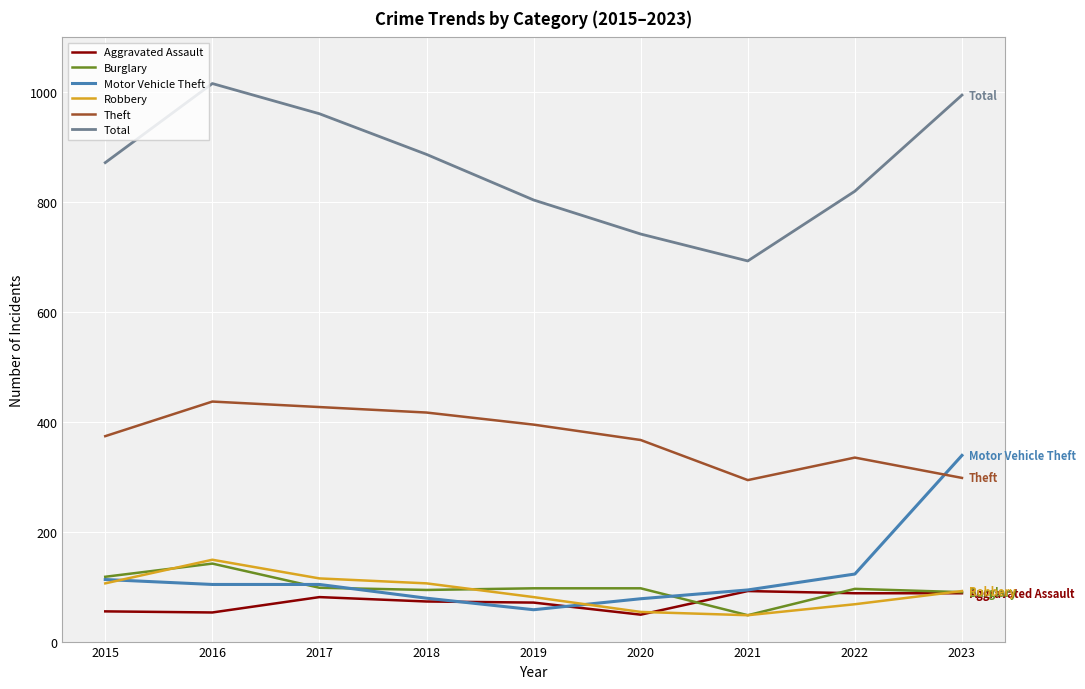

The Aggravated Assault series shows 53 at 2016. True or false?

True